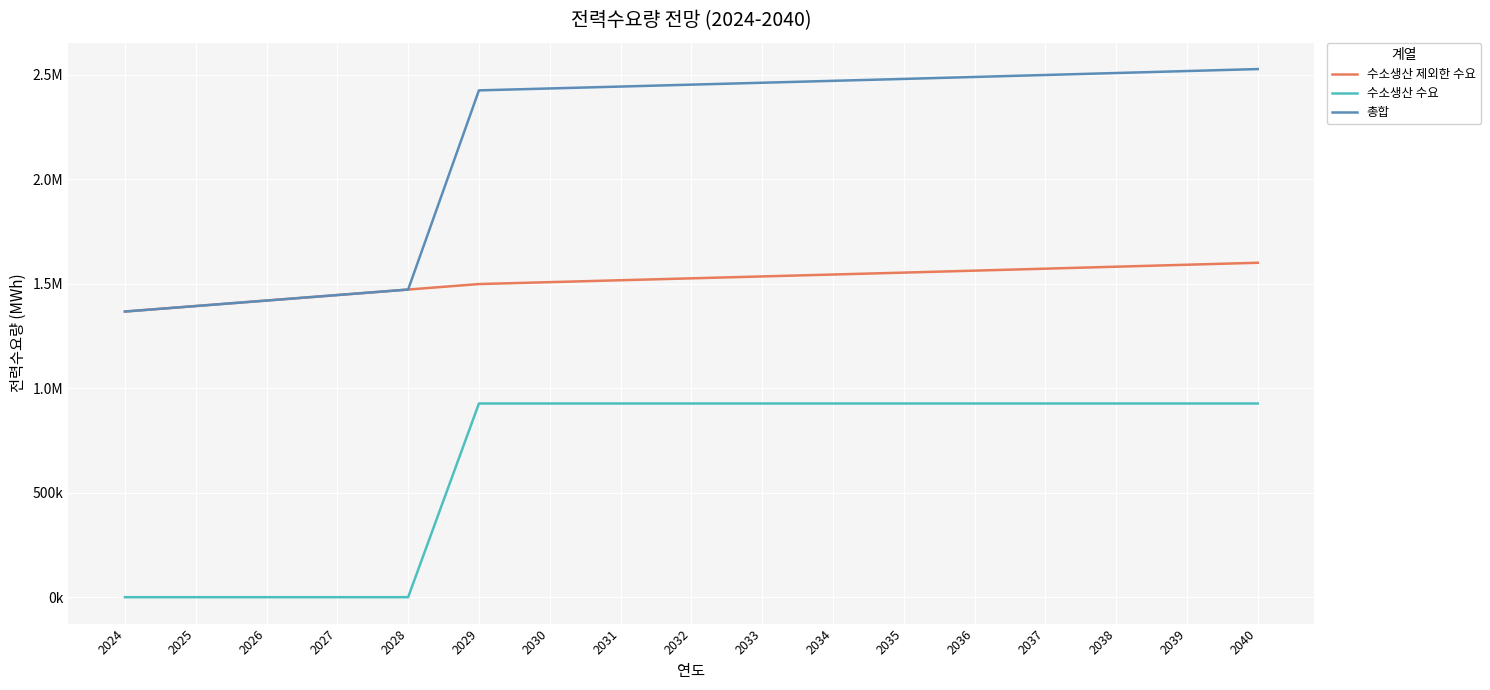

Reading right to left, extract all data points from this chart.

수소생산 제외한 수요: 2040=1600128.0	2039=1590697.4	2038=1581266.8	2037=1571836.2	2036=1562405.6	2035=1552975.0	2034=1543849.8	2033=1534724.7	2032=1525599.5	2031=1516474.3	2030=1507349.2	2029=1498224.0	2028=1471928.4	2027=1445632.8	2026=1419337.2	2025=1393041.6	2024=1366746.0
수소생산 수요: 2040=926740.0	2039=926740.0	2038=926740.0	2037=926740.0	2036=926740.0	2035=926740.0	2034=926740.0	2033=926740.0	2032=926740.0	2031=926740.0	2030=926740.0	2029=926740.0	2028=0.0	2027=0.0	2026=0.0	2025=0.0	2024=0.0
총합: 2040=2526868.0	2039=2517437.4	2038=2508006.8	2037=2498576.2	2036=2489145.6	2035=2479715.0	2034=2470589.8	2033=2461464.7	2032=2452339.5	2031=2443214.3	2030=2434089.2	2029=2424964.0	2028=1471928.4	2027=1445632.8	2026=1419337.2	2025=1393041.6	2024=1366746.0